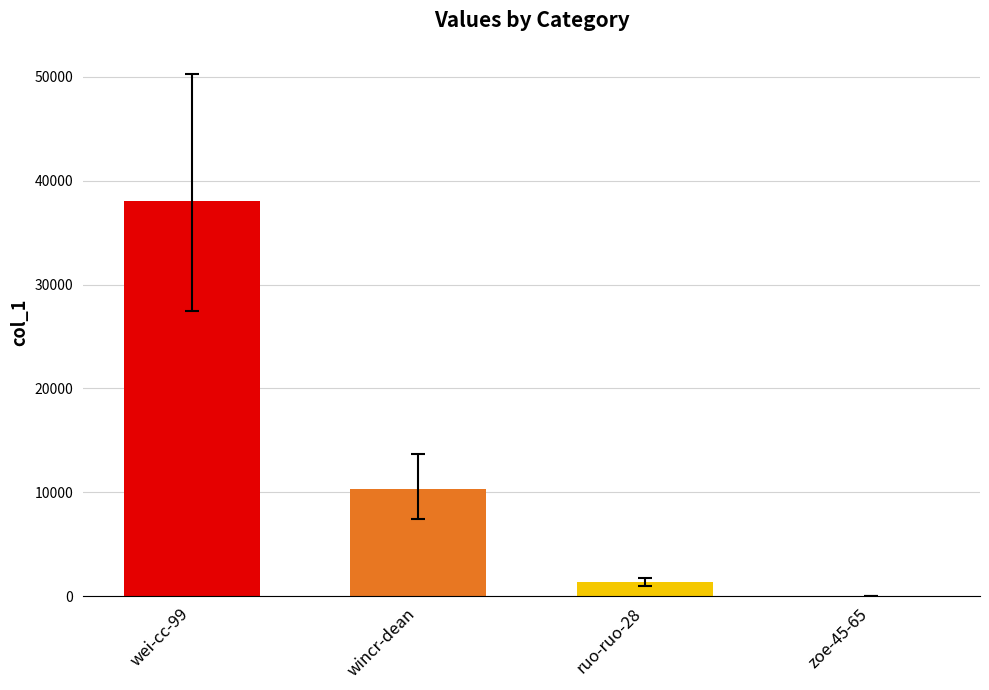

What is the change in value from wincr-dean to ruo-ruo-28?

-9005